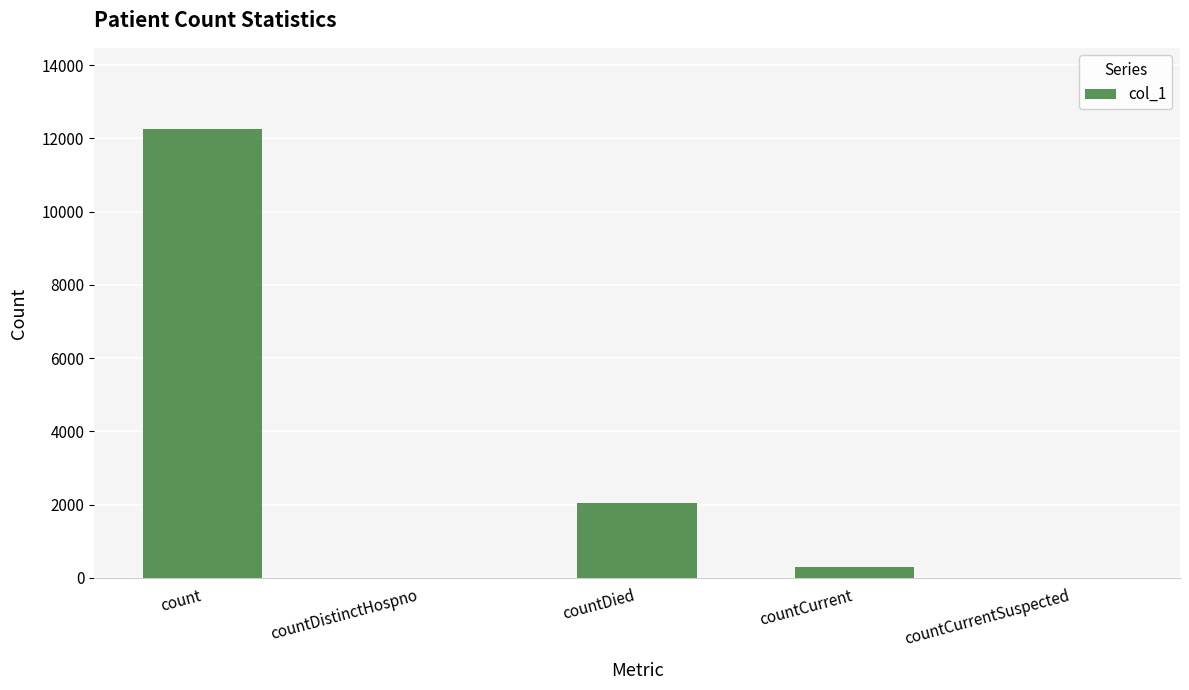

Where is the data nearest to the value 6133?

countDied